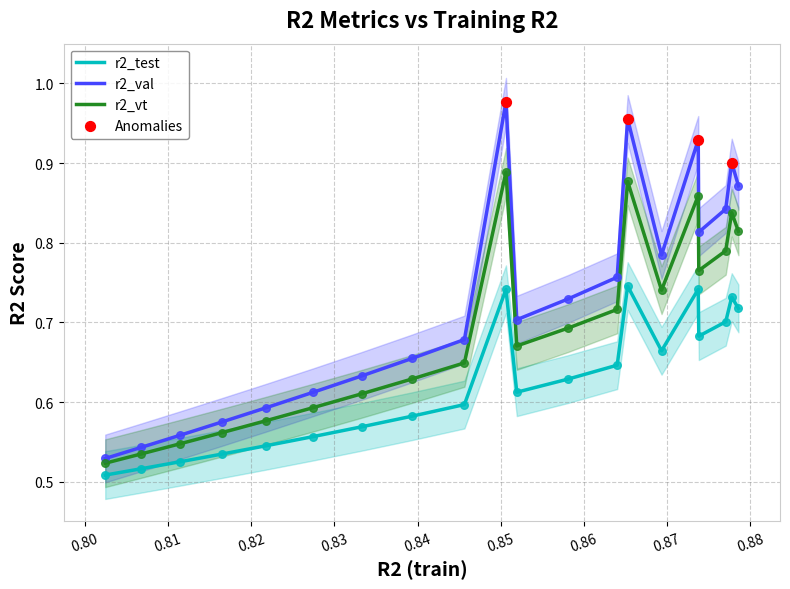

At how many categories does at least one series exceed 0?

20